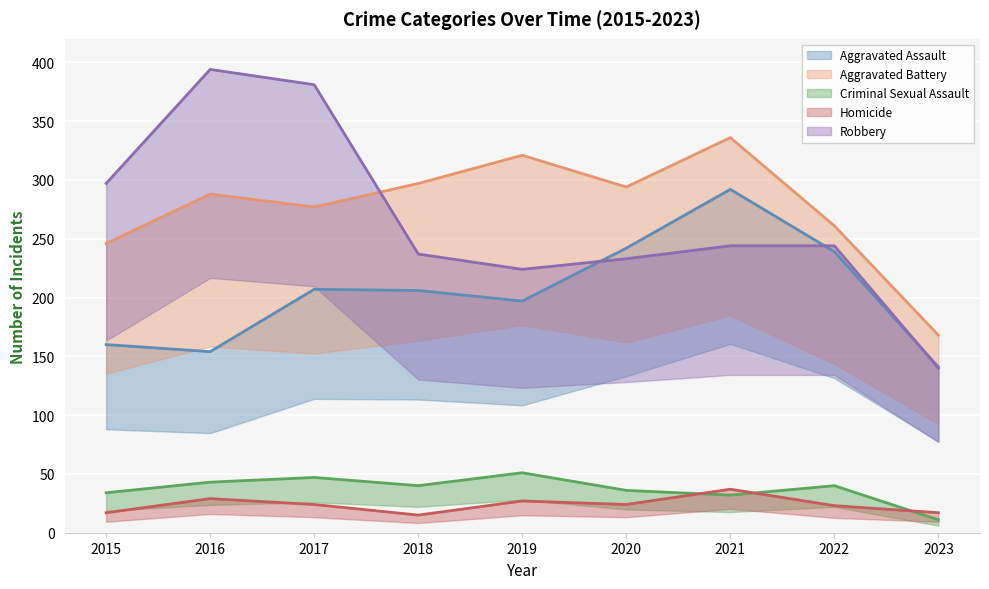

True or false: Homicide and Aggravated Battery intersect in this chart.

False